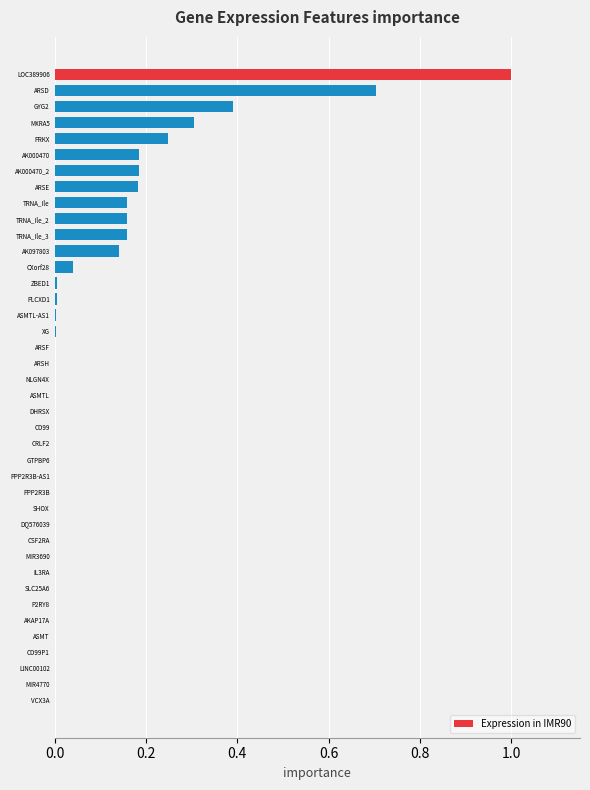

Is it true that the value at MIR3690 is 0.0?

True